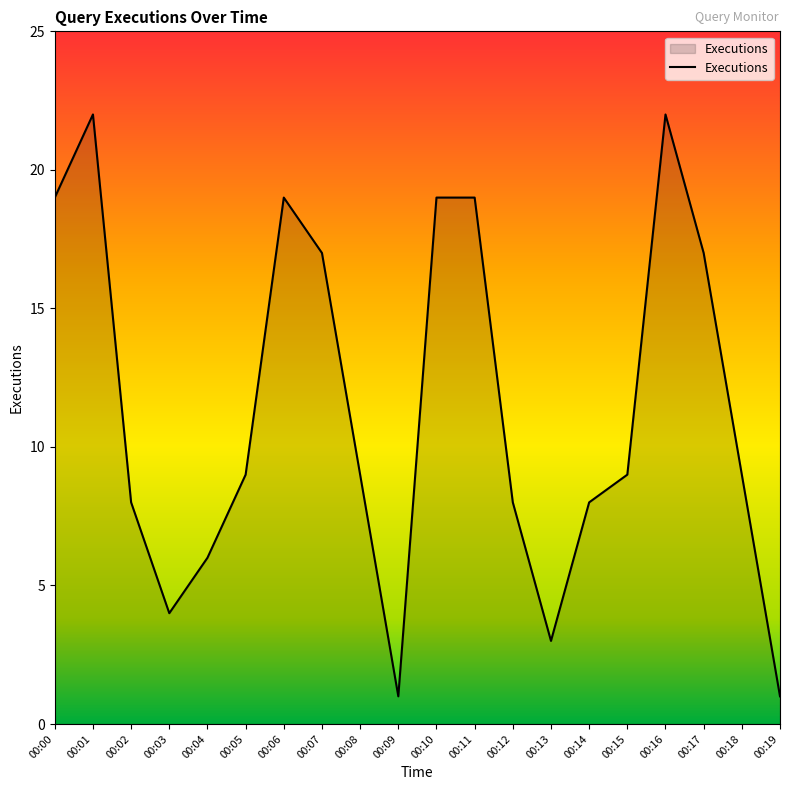

What is the change in value from 00:06 to 00:08?

-10